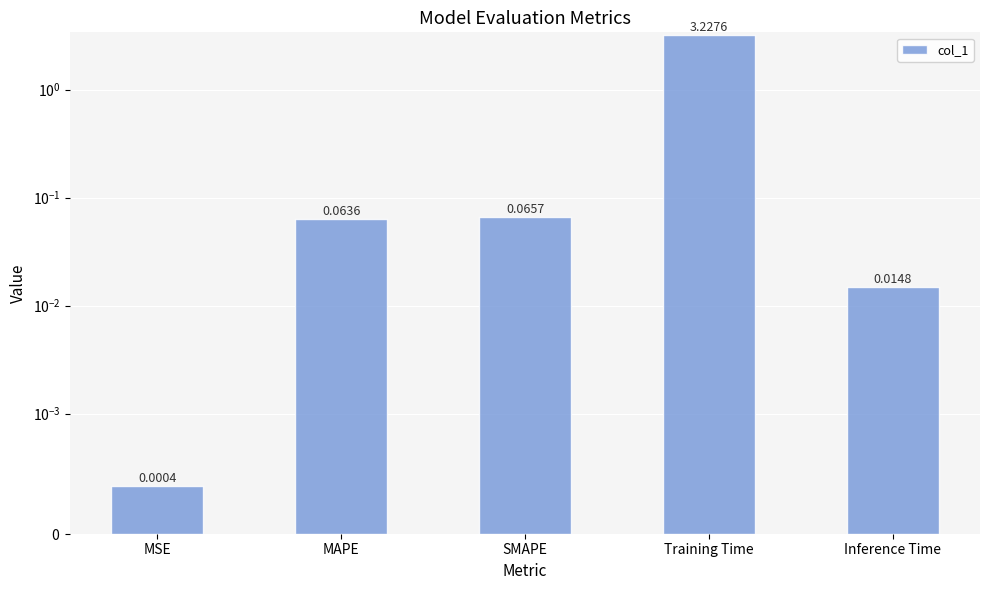

Which has a higher value, SMAPE or Inference Time?

SMAPE